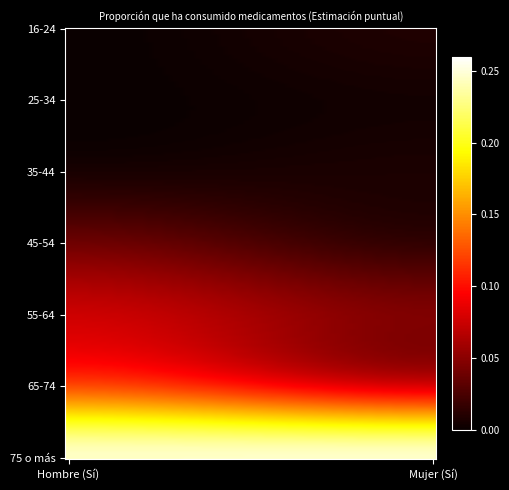

Reading right to left, transcribe all the data shown in this chart.

16-24: 0.0	0.0
25-34: 0.0	0.0
35-44: 0.0	0.0
45-54: 0.0	0.0
55-64: 0.0	0.1
65-74: 0.1	0.1
75 o más: 0.2	0.2